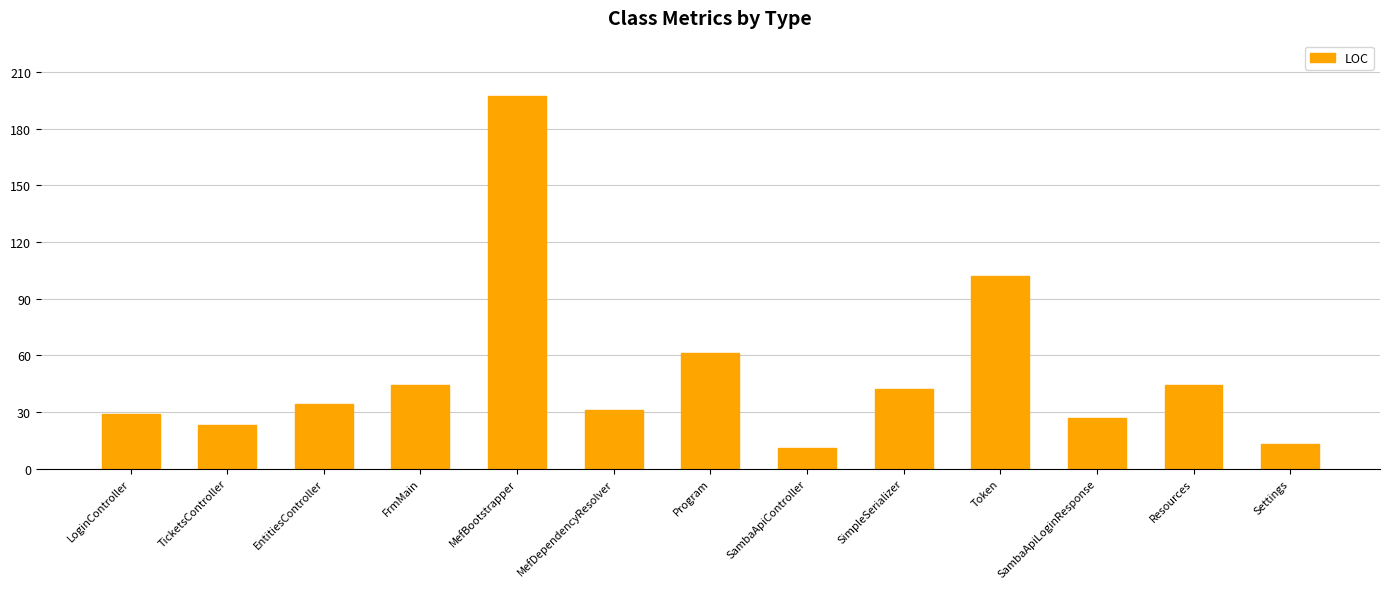

What is the difference between the maximum and second lowest values?

184